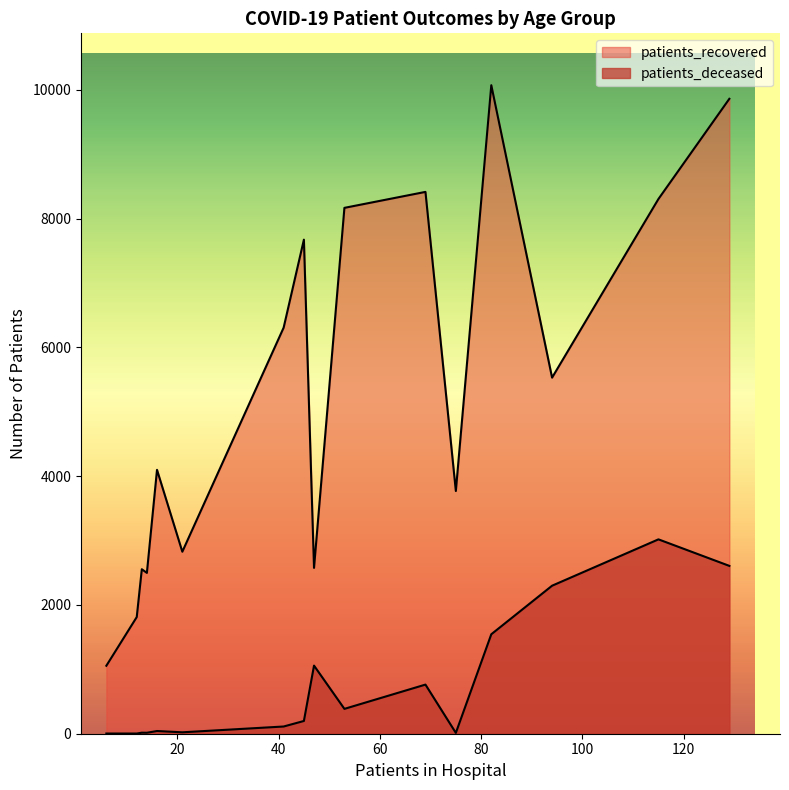

List the series in order of their overall mean, highest first.

patients_recovered, patients_deceased